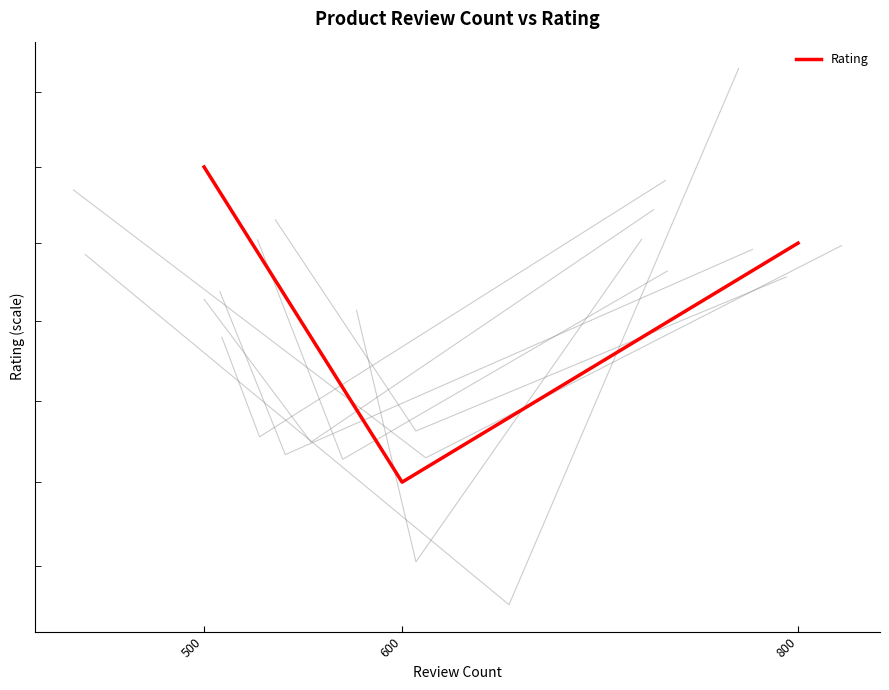

Count the number of data series in this chart.

1